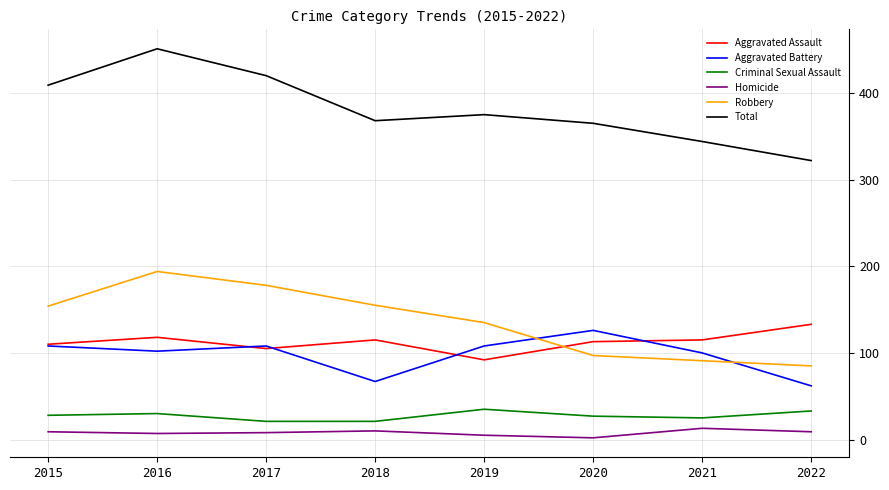

At which category is the sum across all series the highest?

2016